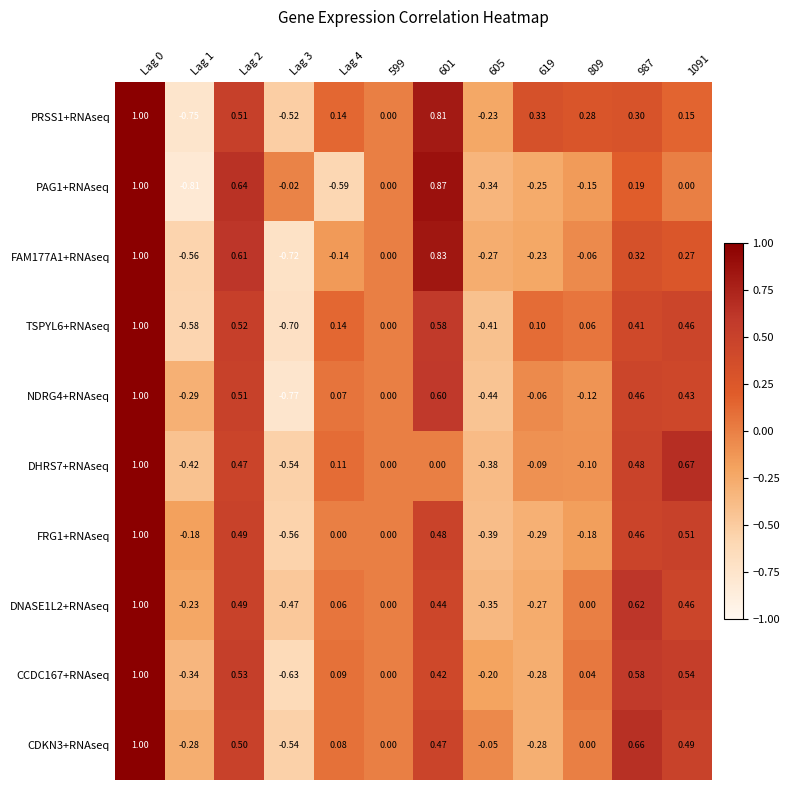

Which has a higher value, 605 or 619?

619